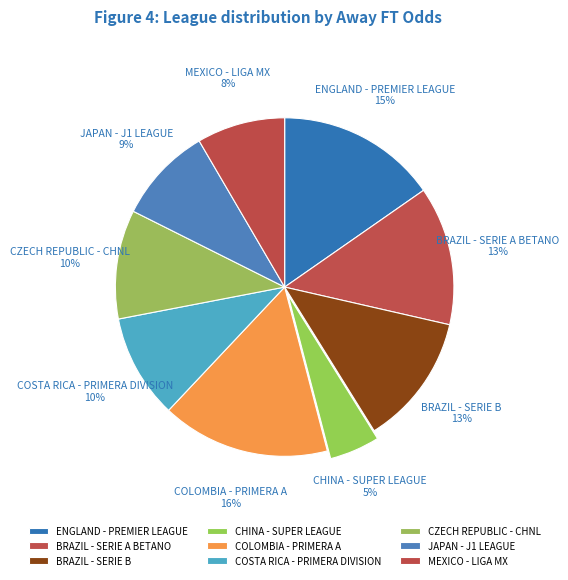

True or false: COSTA RICA - PRIMERA DIVISION accounts for 10% of the total.

True